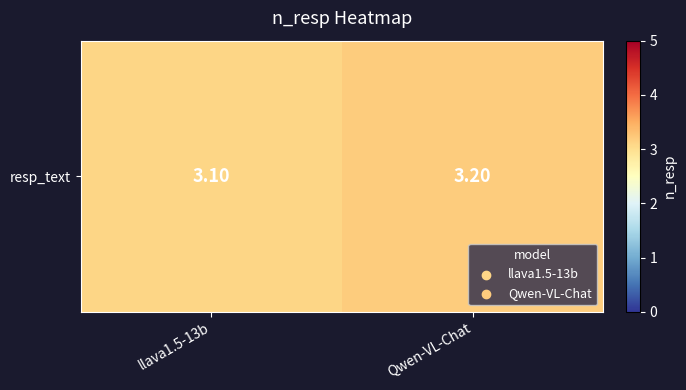

Which label corresponds to the largest value in the chart?

Qwen-VL-Chat